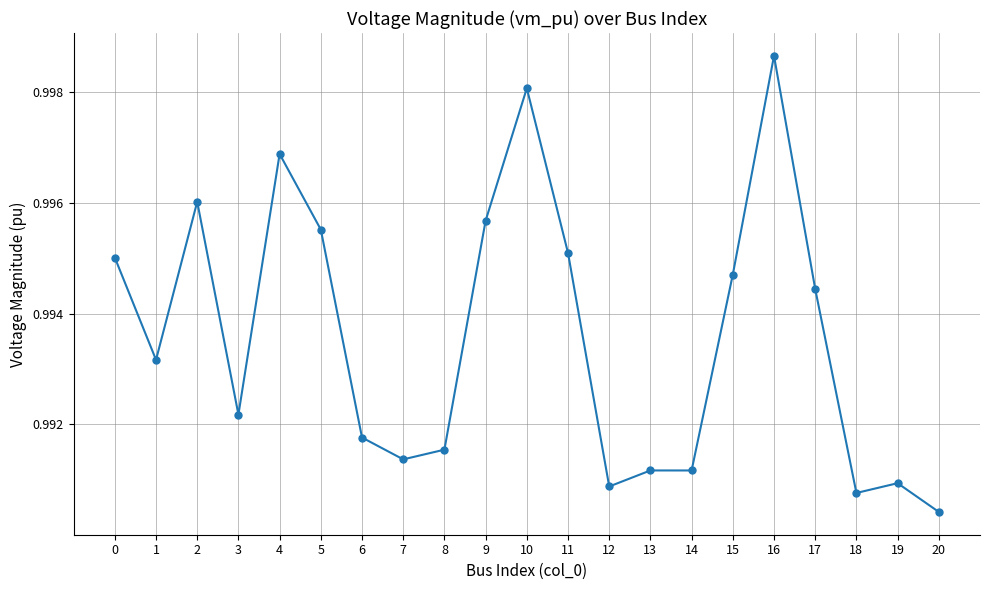

Where is the first local minimum?

1